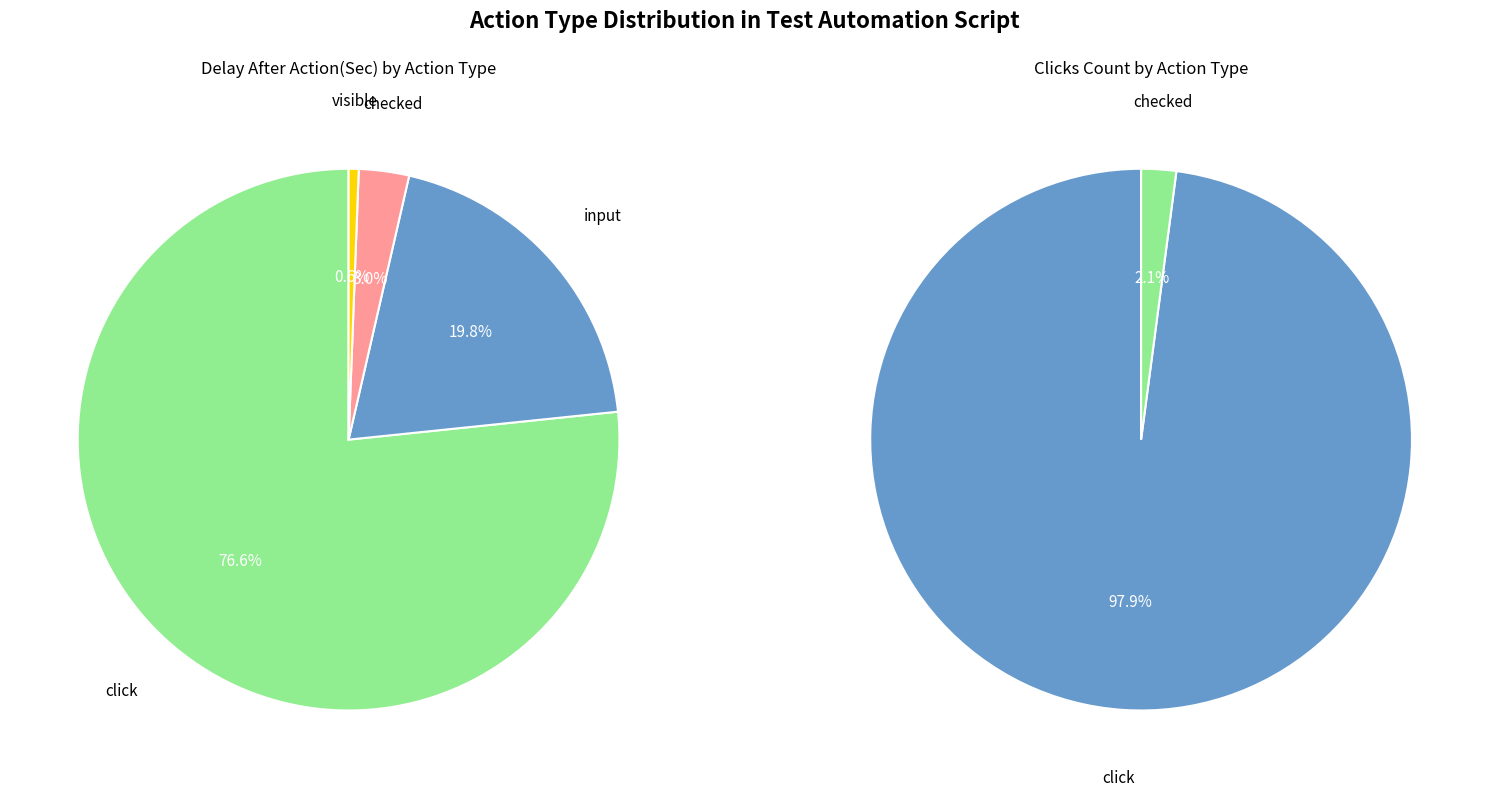

How many segments does this pie chart have?

4